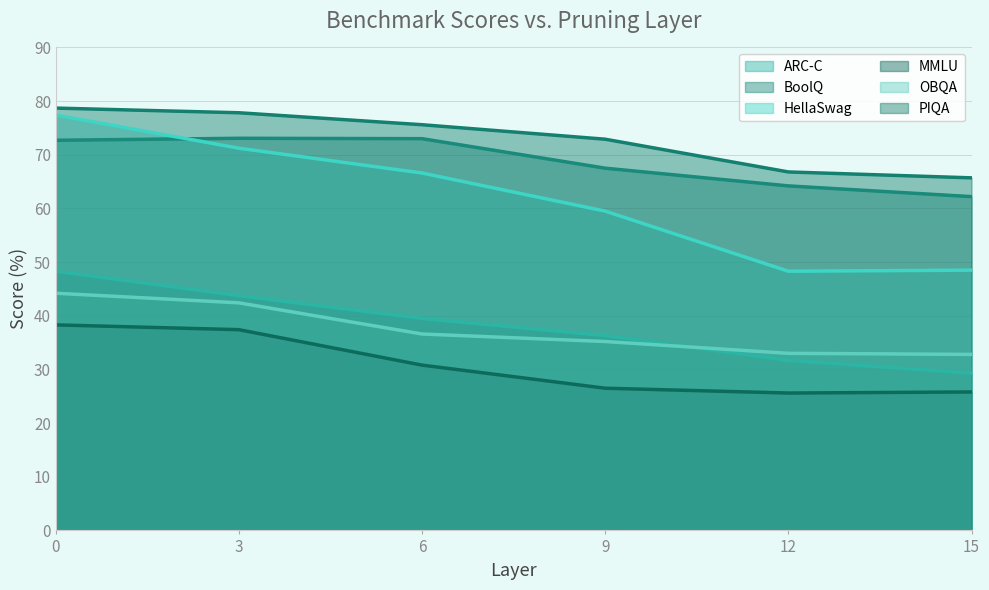

How many data points in PIQA are above 75?

3